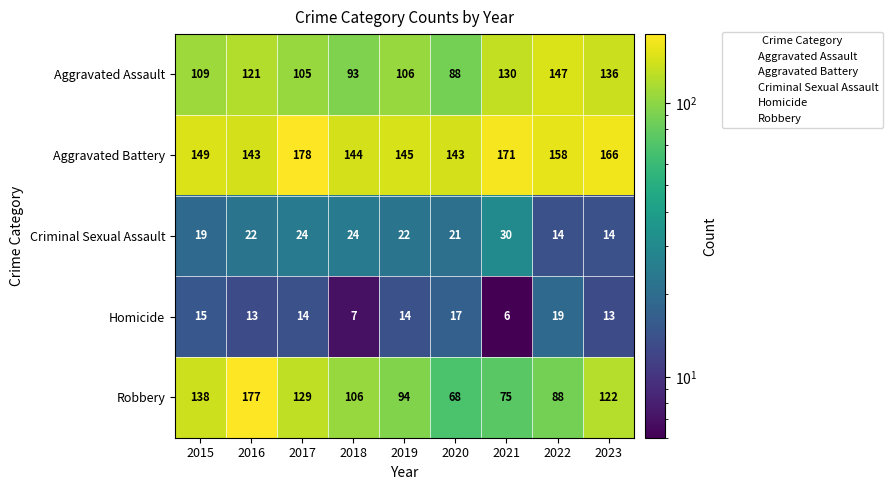

Which category has the lowest value in the Robbery series?

2020